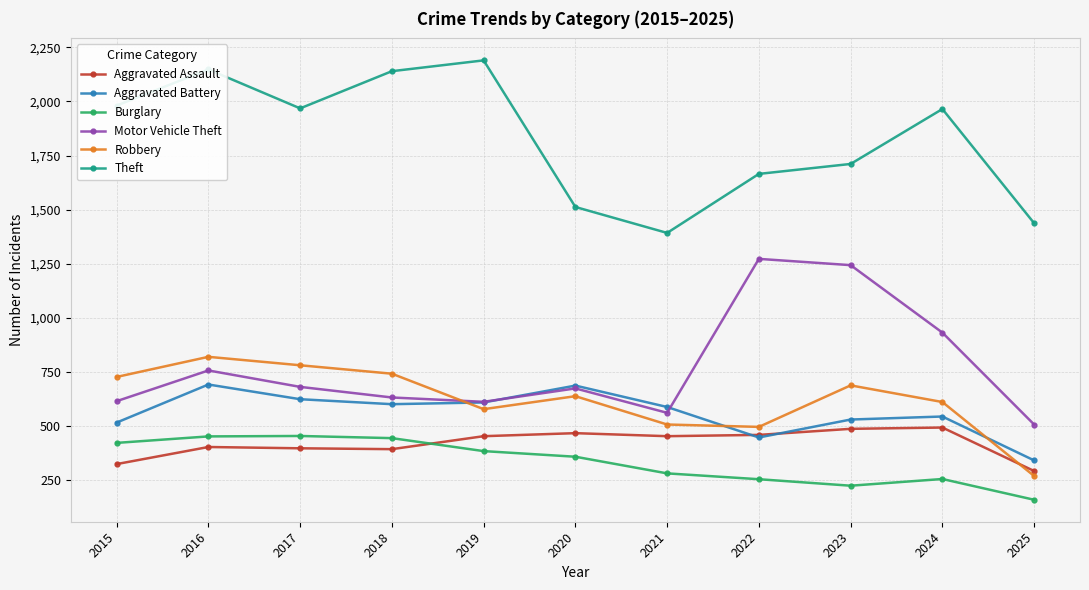

Rank the series by their maximum value, from lowest to highest.

Burglary, Aggravated Assault, Aggravated Battery, Robbery, Motor Vehicle Theft, Theft